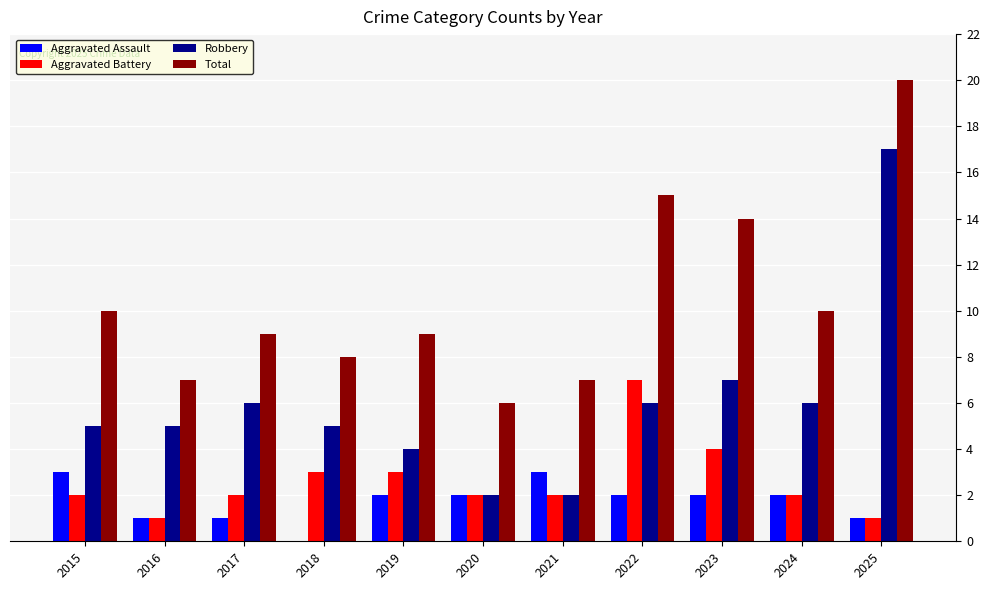

Is it true that Aggravated Battery equals 12 at 2022?

False